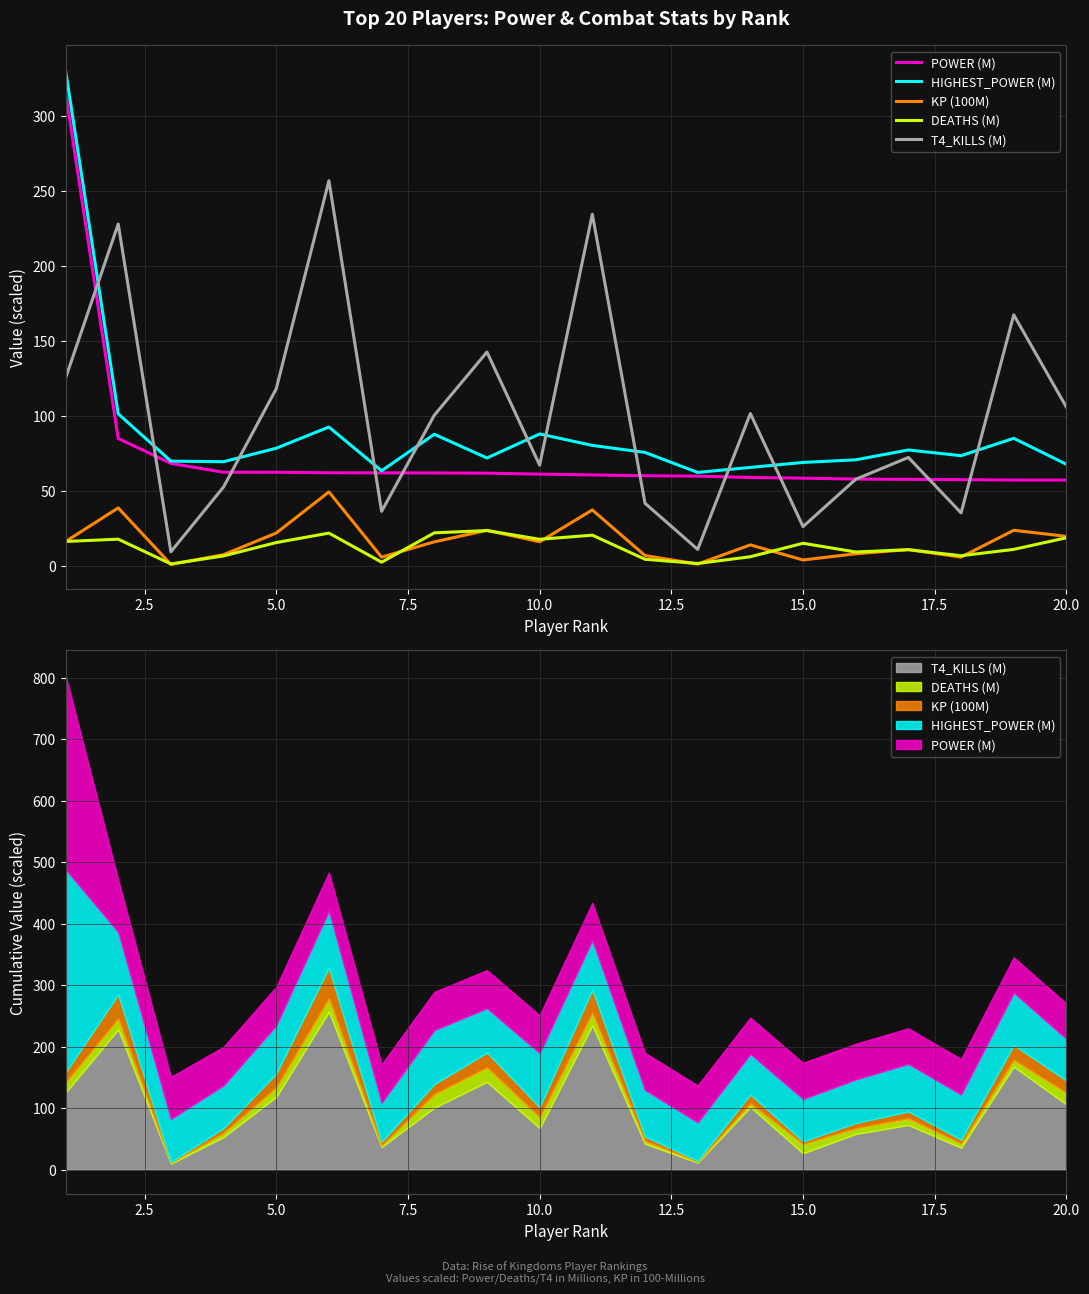

What position from the left is 7.5?

4